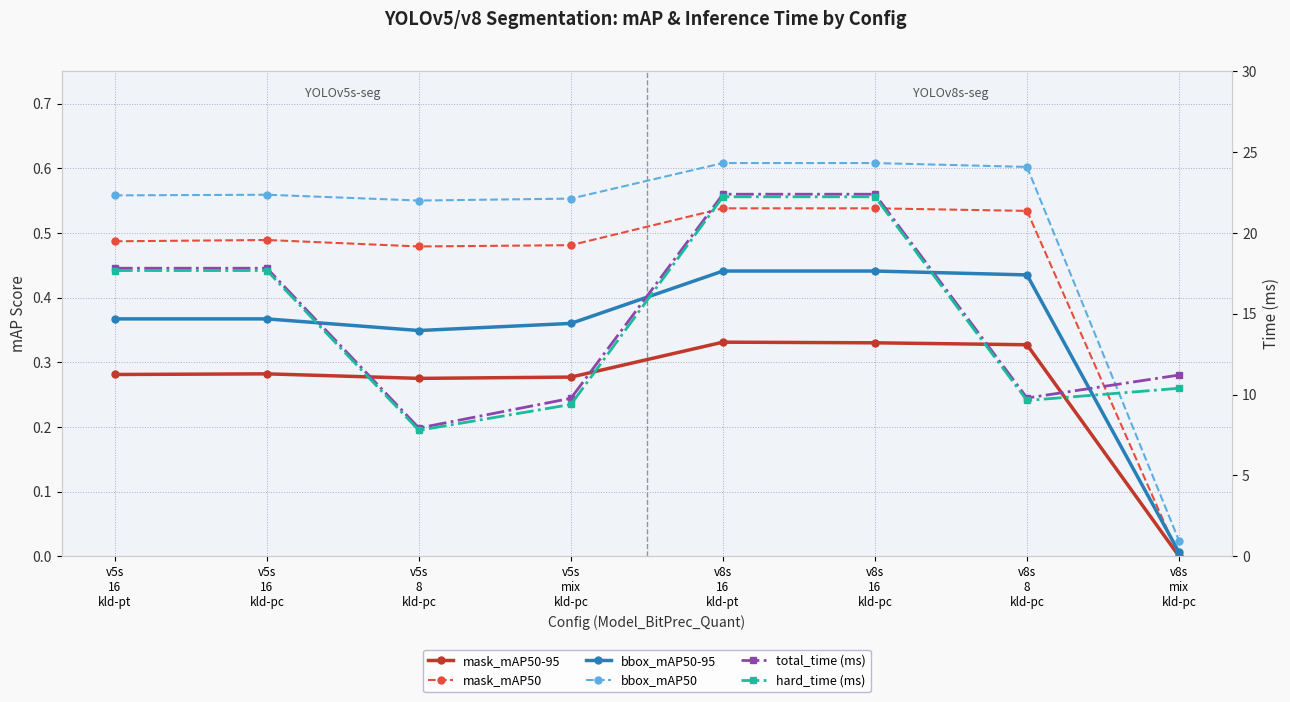

Which series has the largest range (max minus min)?

total_time (ms)